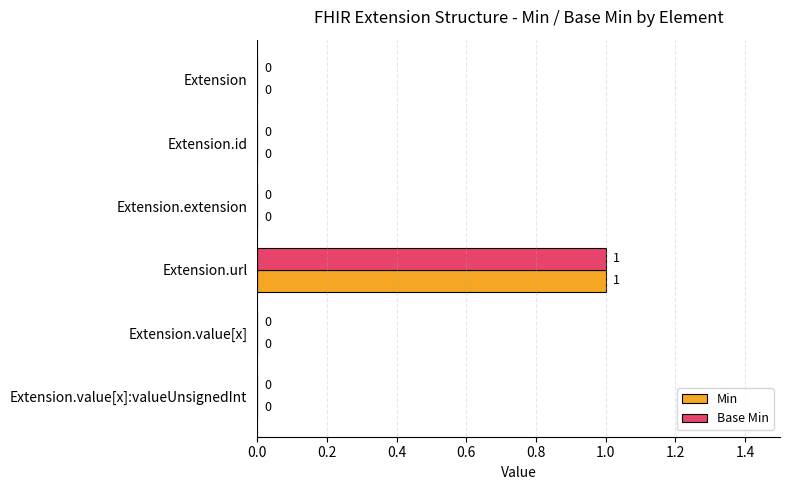

At which category is the sum across all series the highest?

Extension.url